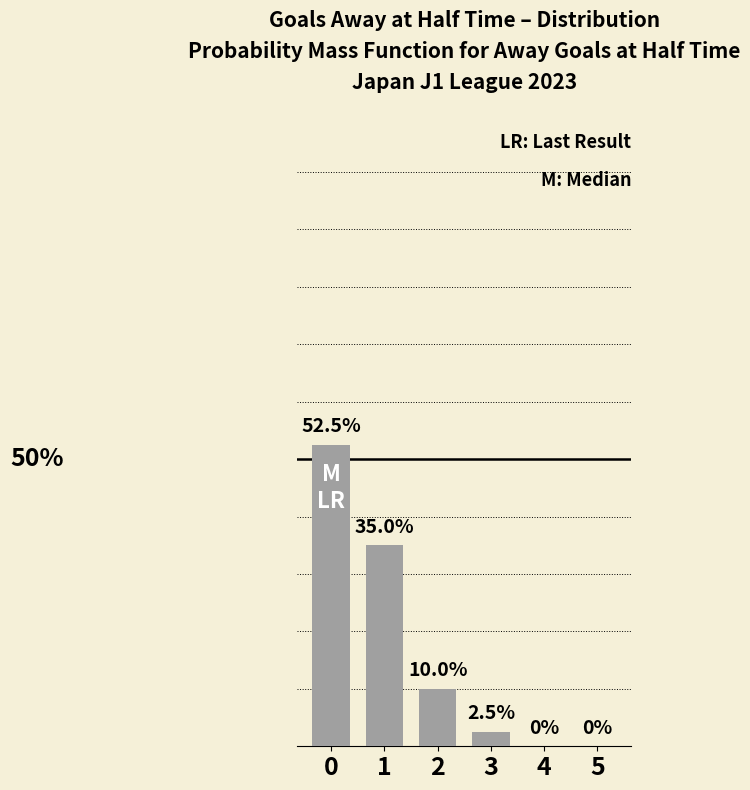

Rank the categories by value from highest to lowest.

0, 1, 2, 3, 4, 5